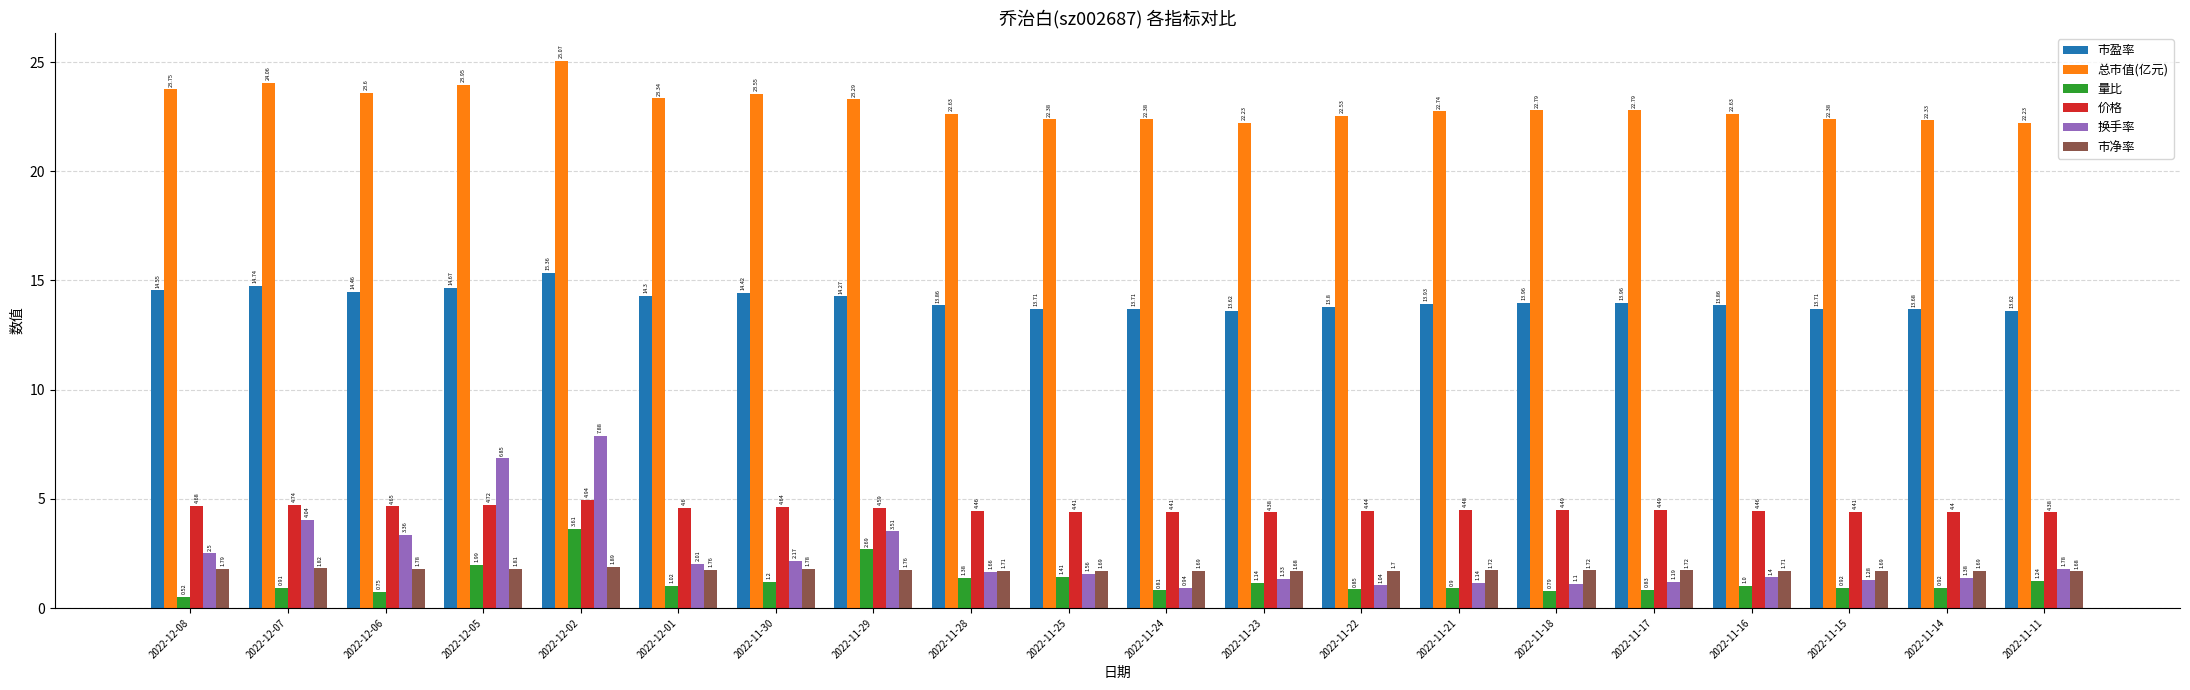

Which series has the widest spread of values?

换手率